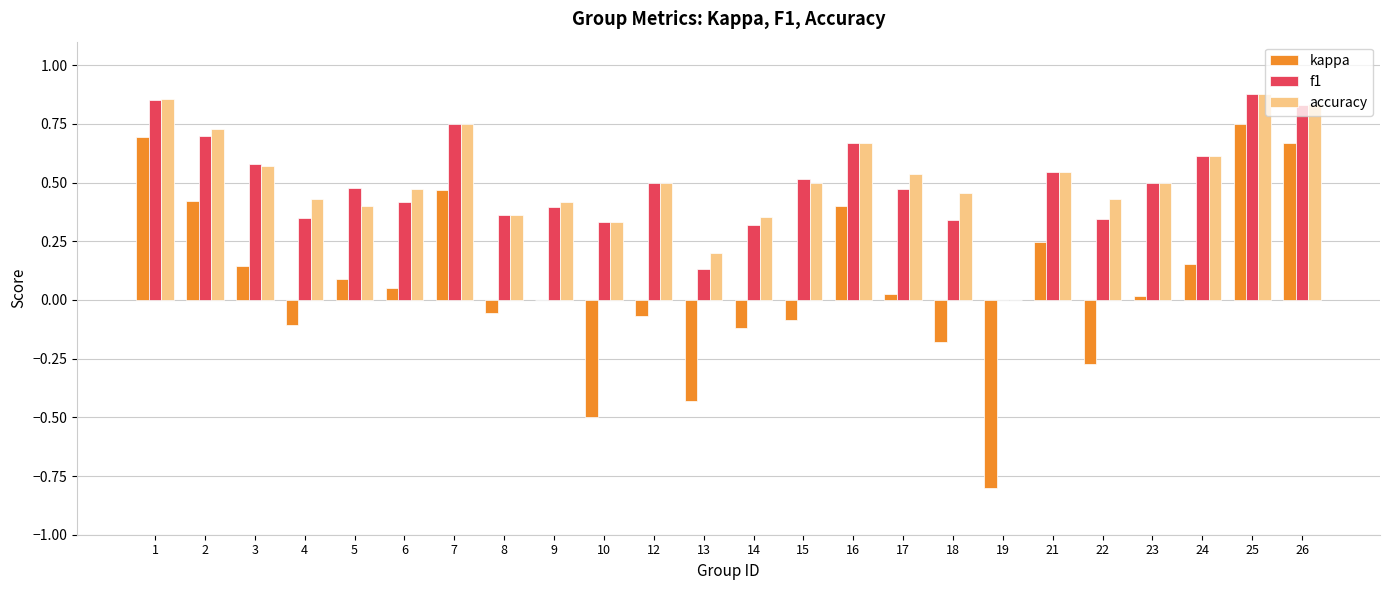

Is the value of kappa at 12 greater than the value of accuracy at 16?

No